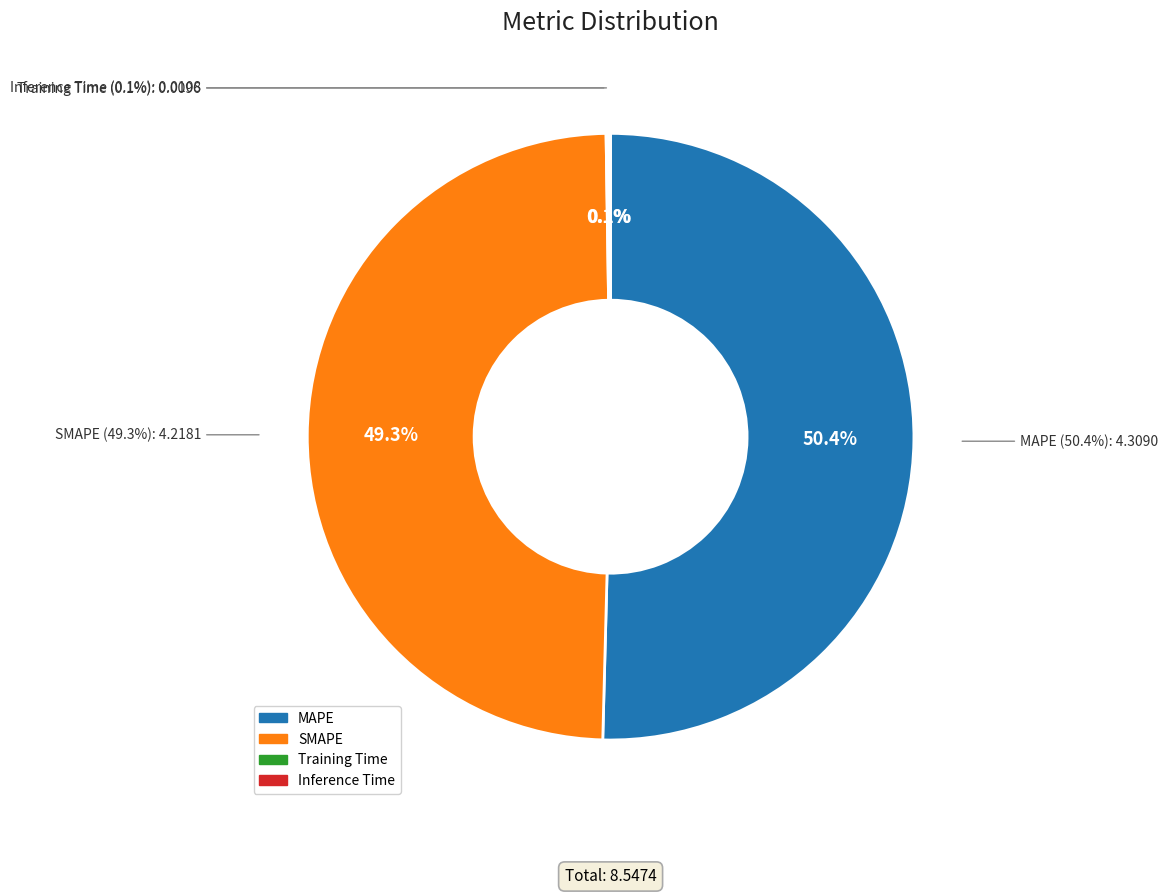

Rank the categories by value from lowest to highest.

Training Time, Inference Time, SMAPE, MAPE